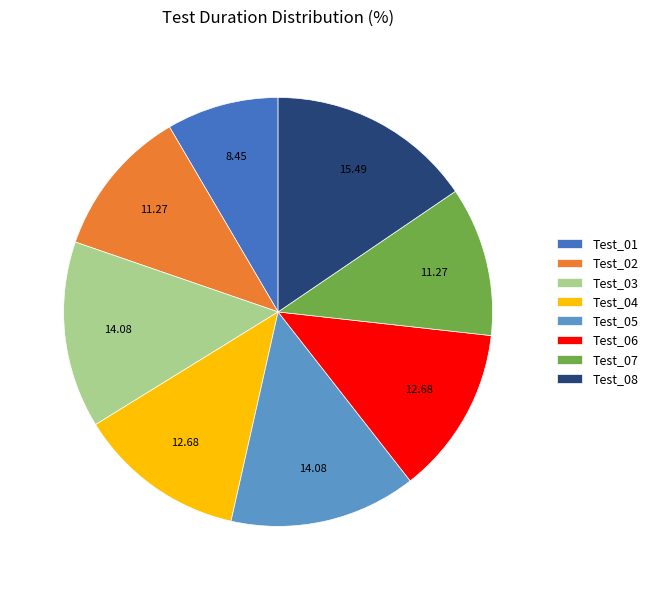

Count the number of slices in the pie.

8